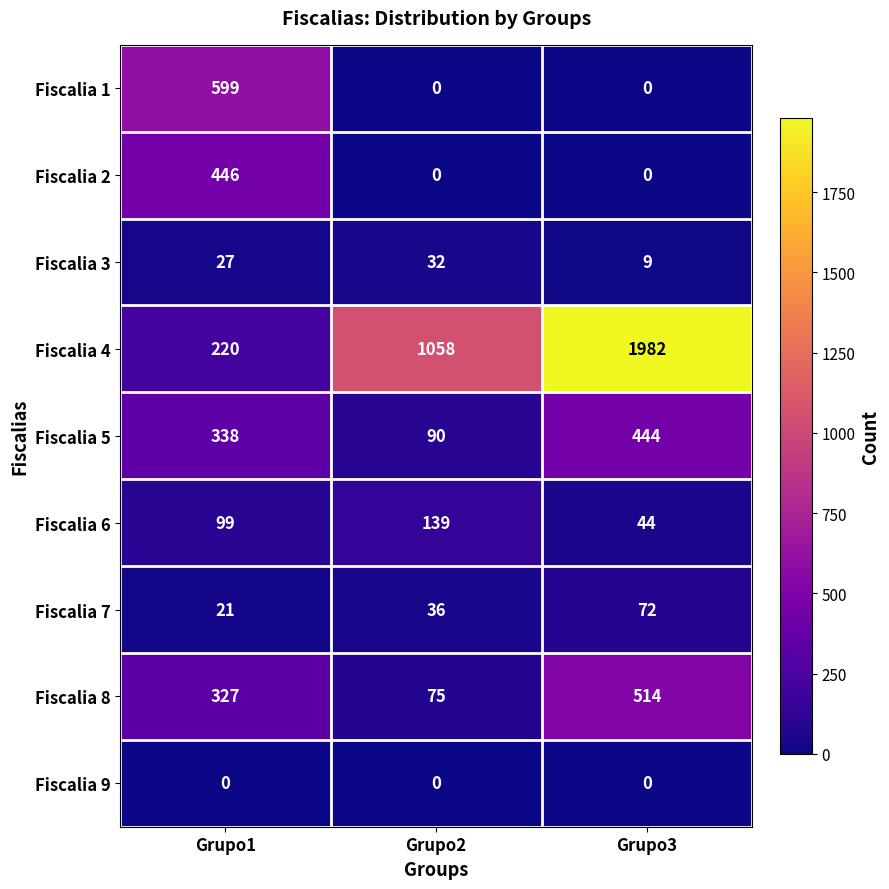

The Fiscalia 6 series shows 20 at Grupo3. True or false?

False